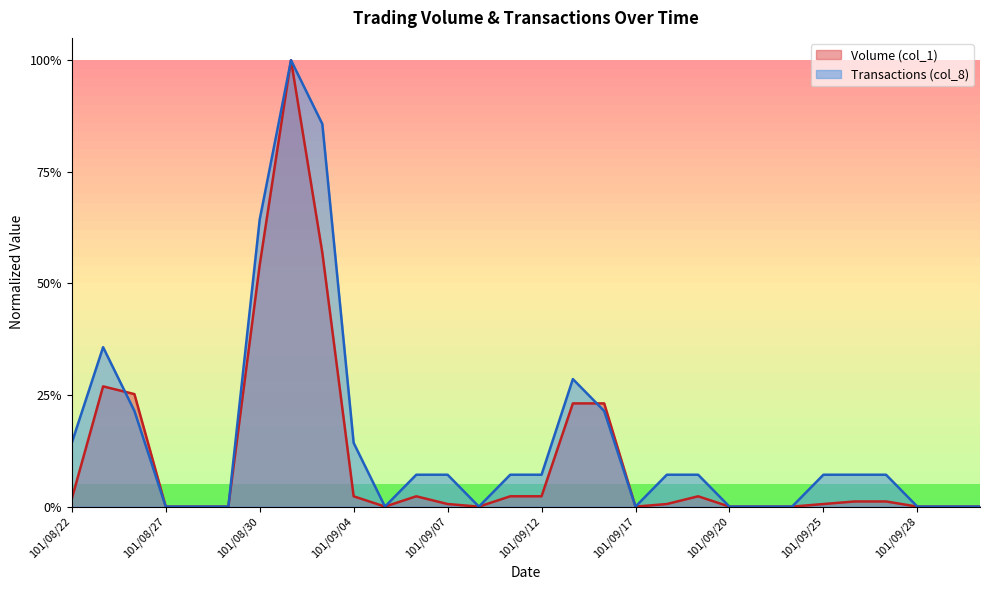

What is the average value of the Transactions (col_8) series?

0.1